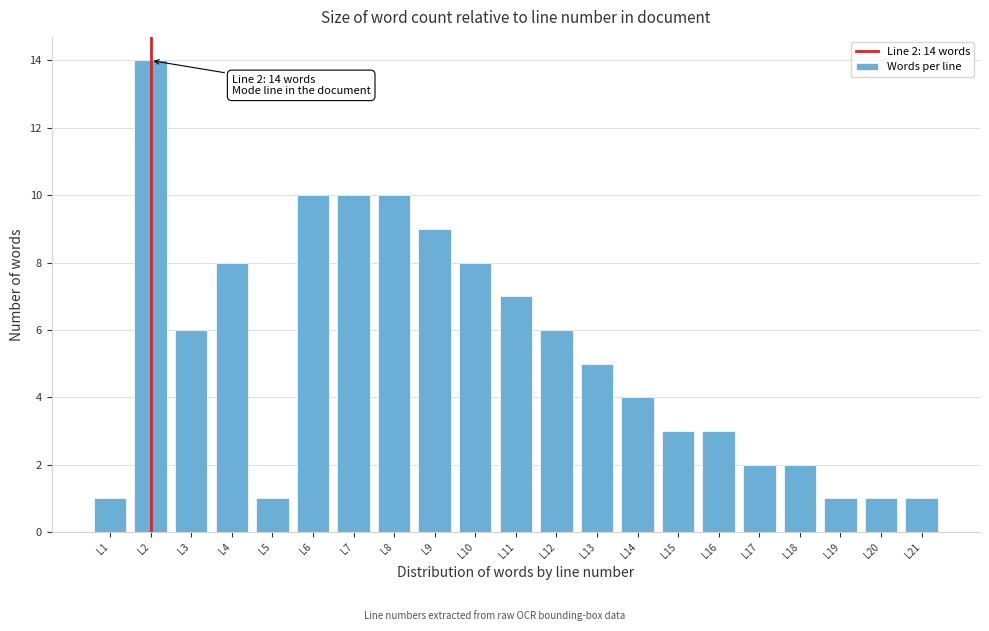

Reading right to left, list all the values displayed in this chart.

L21=1	L20=1	L19=1	L18=2	L17=2	L16=3	L15=3	L14=4	L13=5	L12=6	L11=7	L10=8	L9=9	L8=10	L7=10	L6=10	L5=1	L4=8	L3=6	L2=14	L1=1